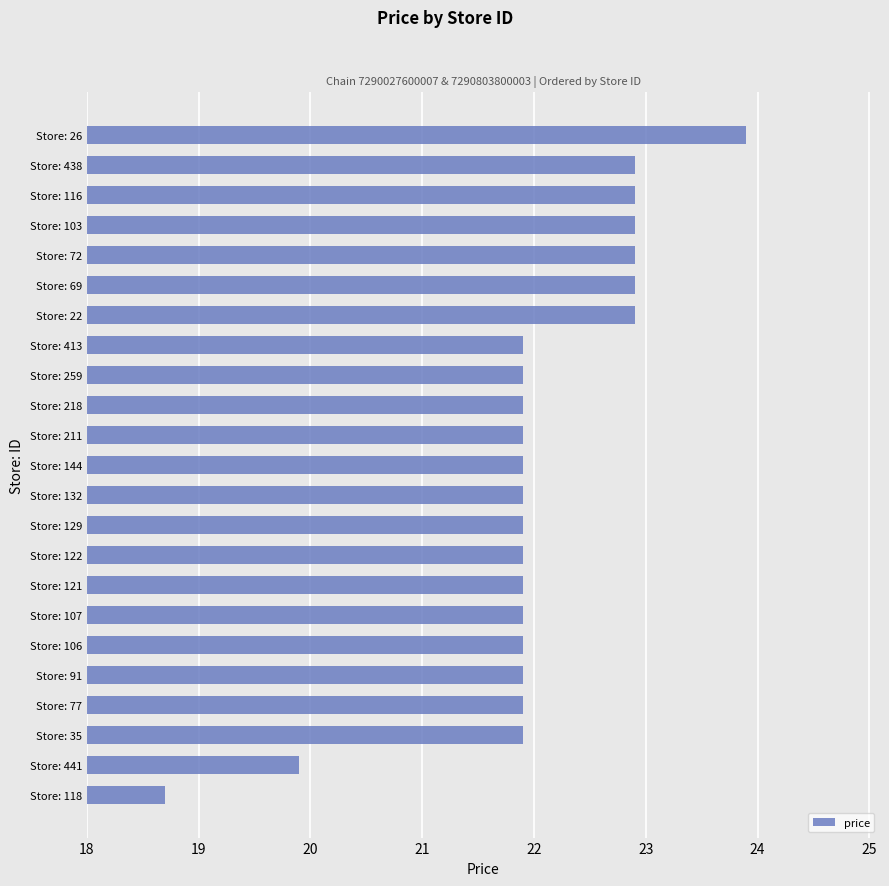

What is the difference between the maximum and minimum values?

5.2